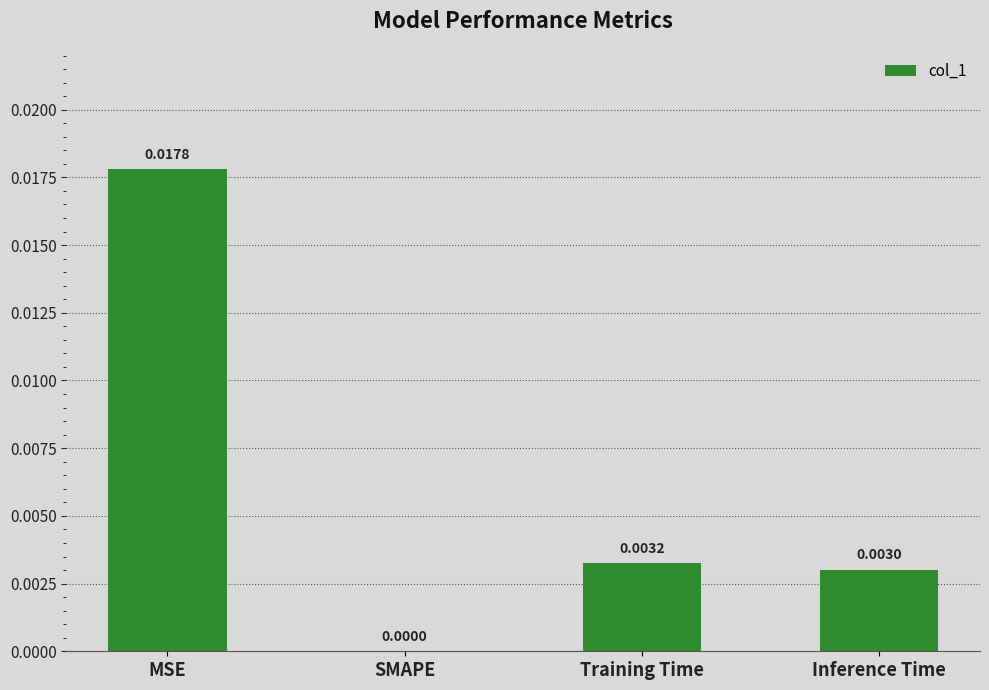

How many values are between 0 and 1?

4